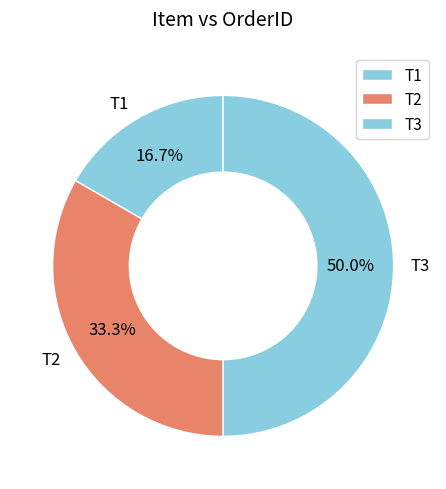

To the nearest percent, what is the difference between the T3 and T2 slice percentages?

17%